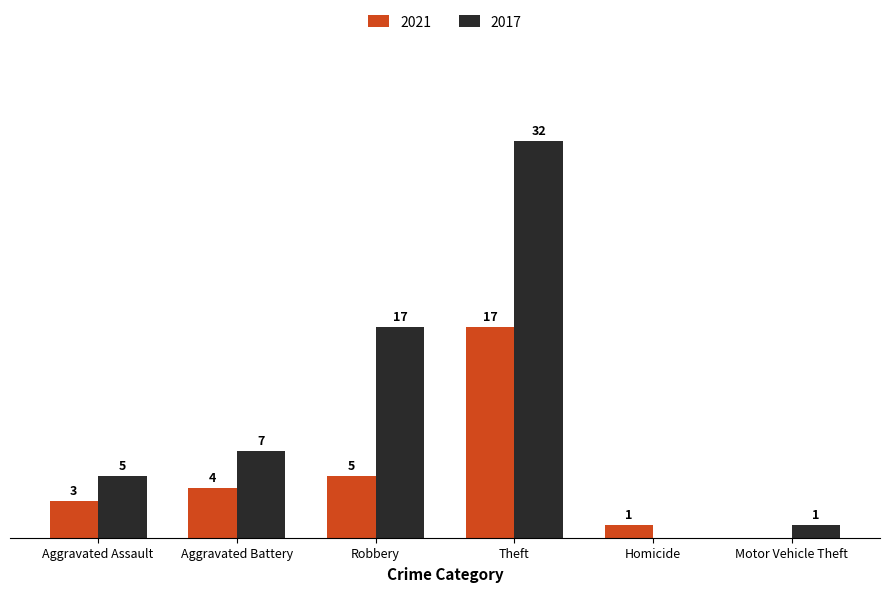

Which category has the highest value in the 2017 series?

Theft